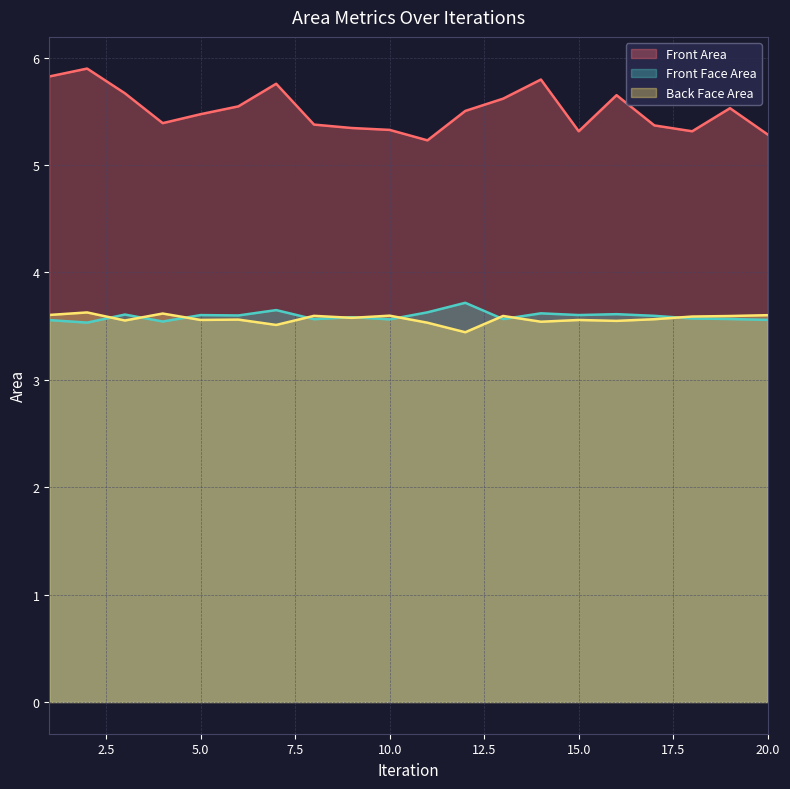

List the series in order of their peak value, lowest first.

Back Face Area, Front Face Area, Front Area